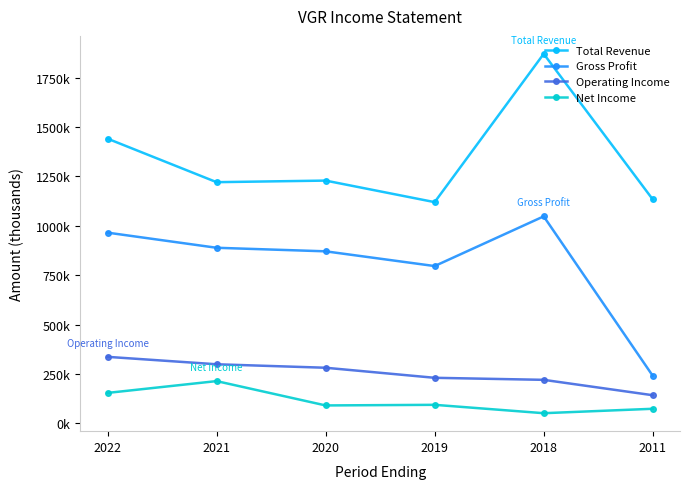

How many interior local valleys does the Total Revenue series have?

2